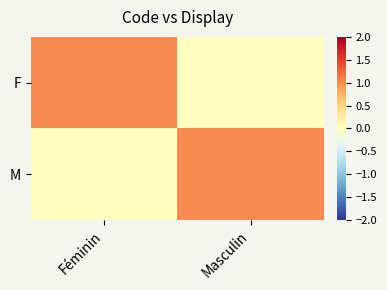

At Masculin, list the series in order from largest to smallest.

M, F